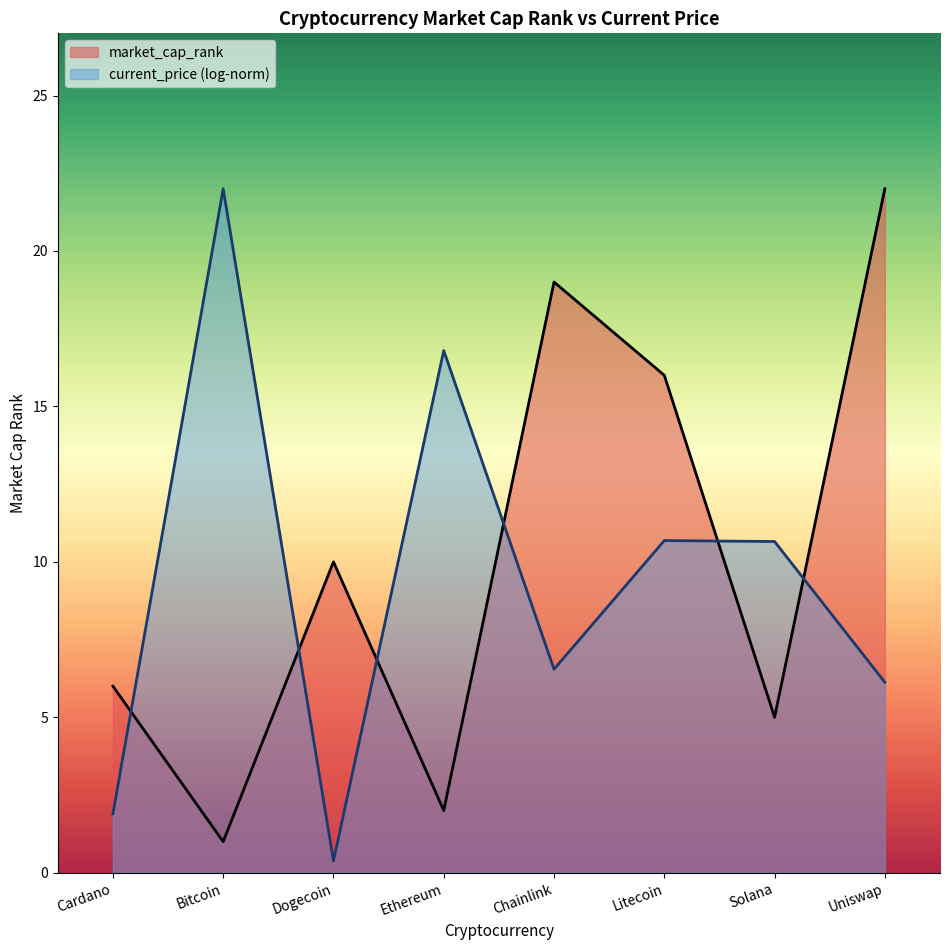

Which label corresponds to the smallest value in the chart?

Dogecoin